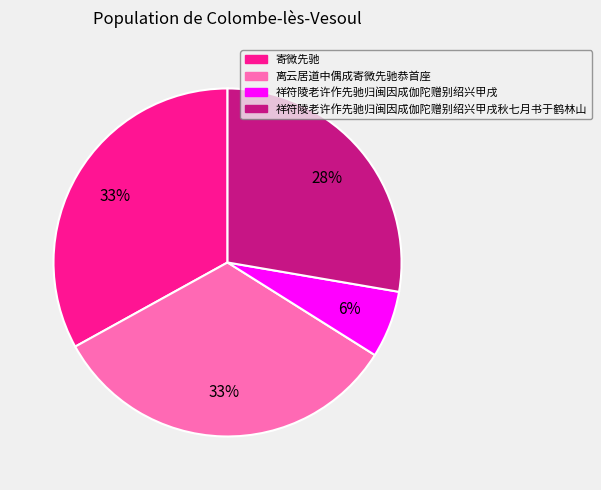

To the nearest percent, what is the difference between the largest and smallest slice percentages?

27%